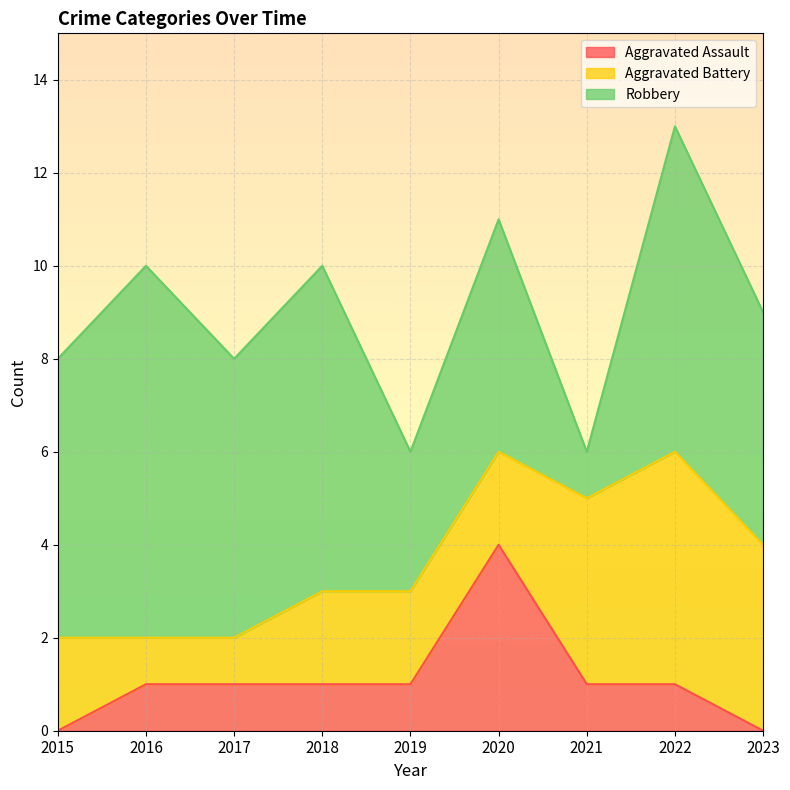

What is the sum of the Robbery values at 2022 and 2020?

12